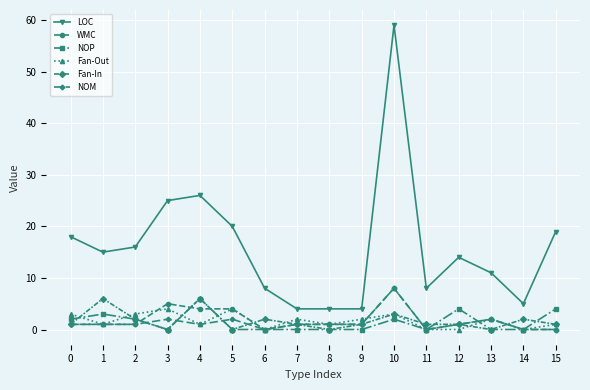

How many lines are shown in the chart?

6